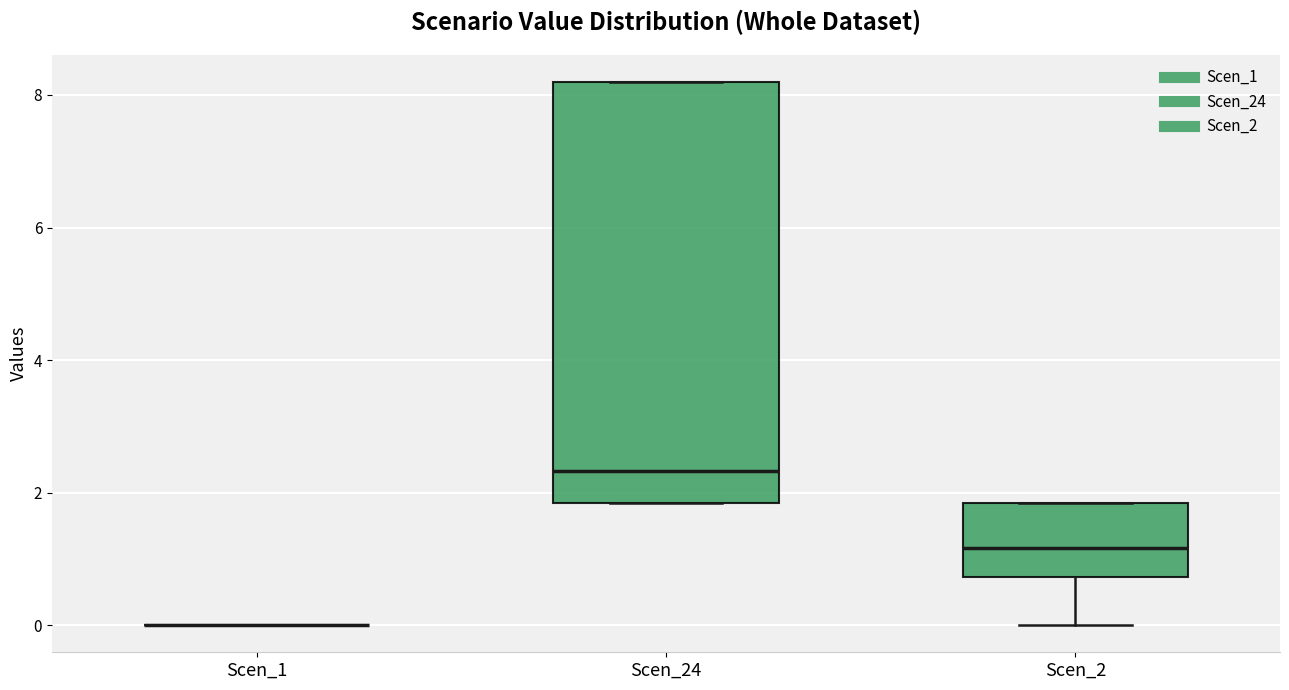

Where does the median line of the box for Scen_2 sit on the y-axis? The values are not printed on the chart, so give them approximately, as read against the axis.

1.2